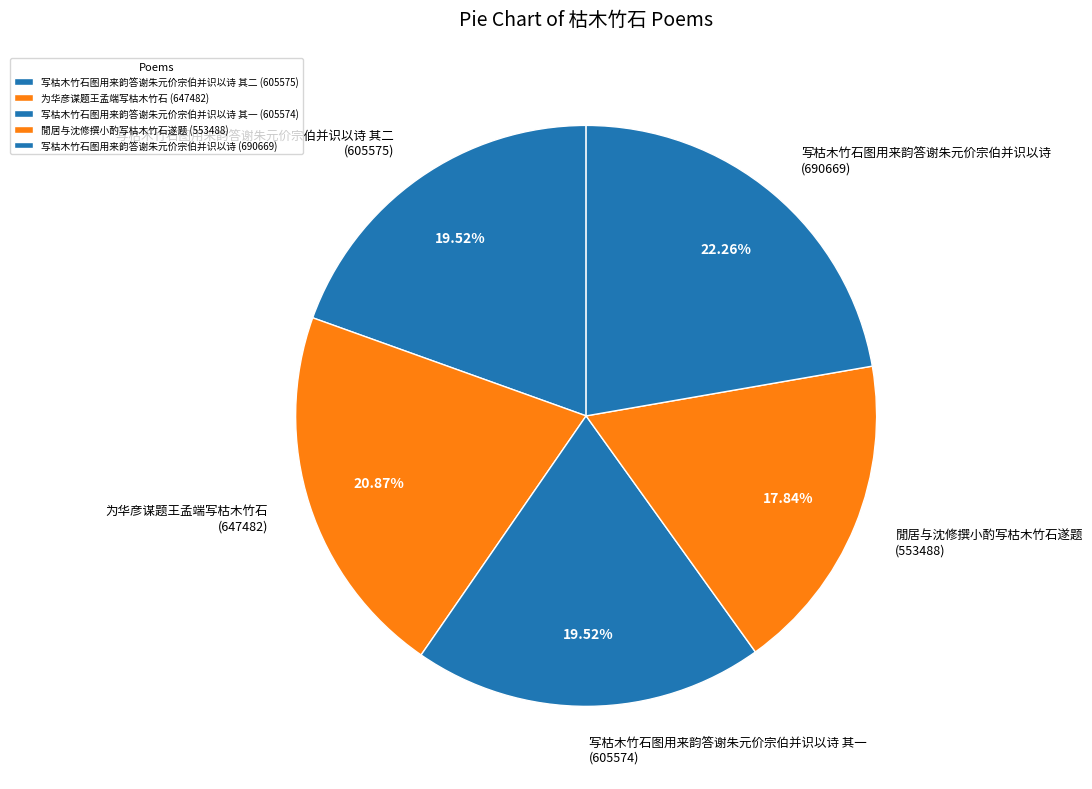

Between 为华彦谋题王孟端写枯木竹石 (647482) and 写枯木竹石图用来韵答谢朱元价宗伯并识以诗 (690669), which is larger?

写枯木竹石图用来韵答谢朱元价宗伯并识以诗 (690669)